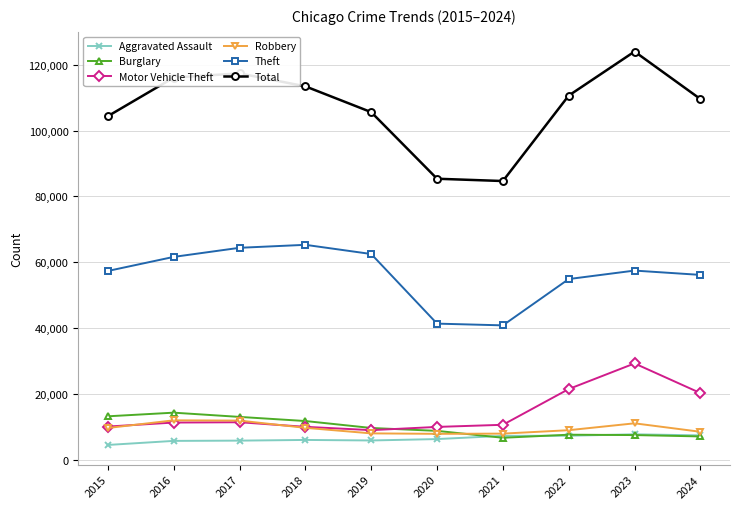

What is the difference between the maximum and minimum values in the Theft series?

24473